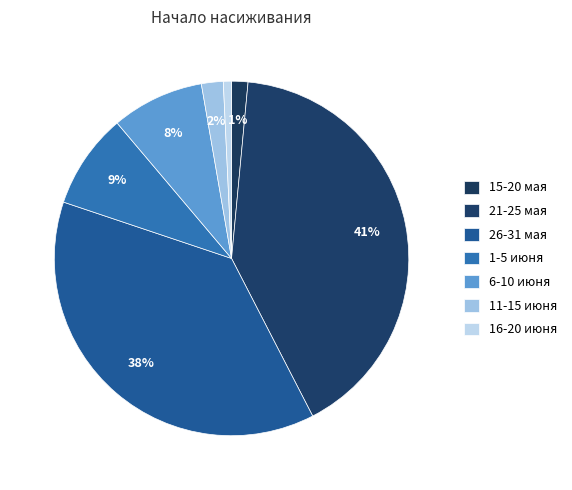

Combined, what portion of the pie is 15-20 мая and 11-15 июня?

3.5%